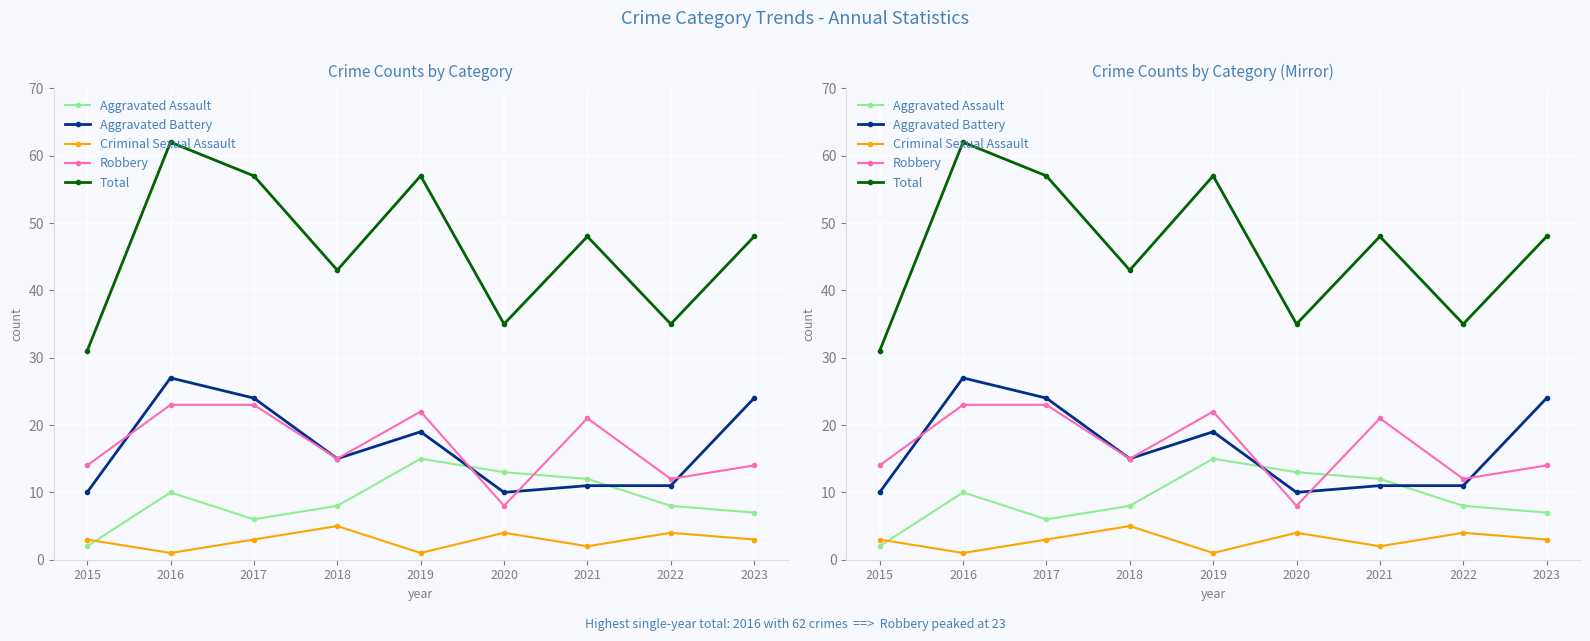

Rank the categories by Total value from highest to lowest.

2016, 2017, 2019, 2021, 2023, 2018, 2020, 2022, 2015